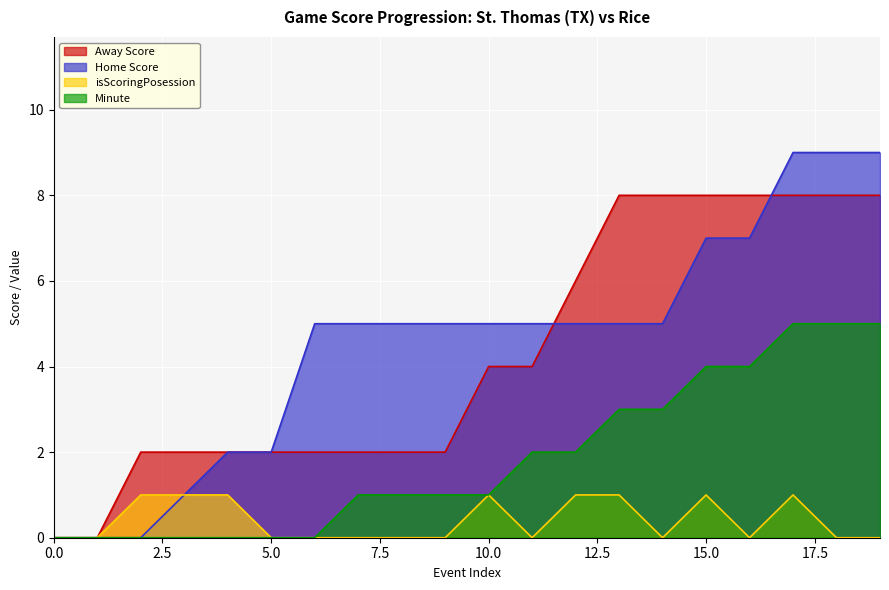

What is the highest value of the Home Score series?

9